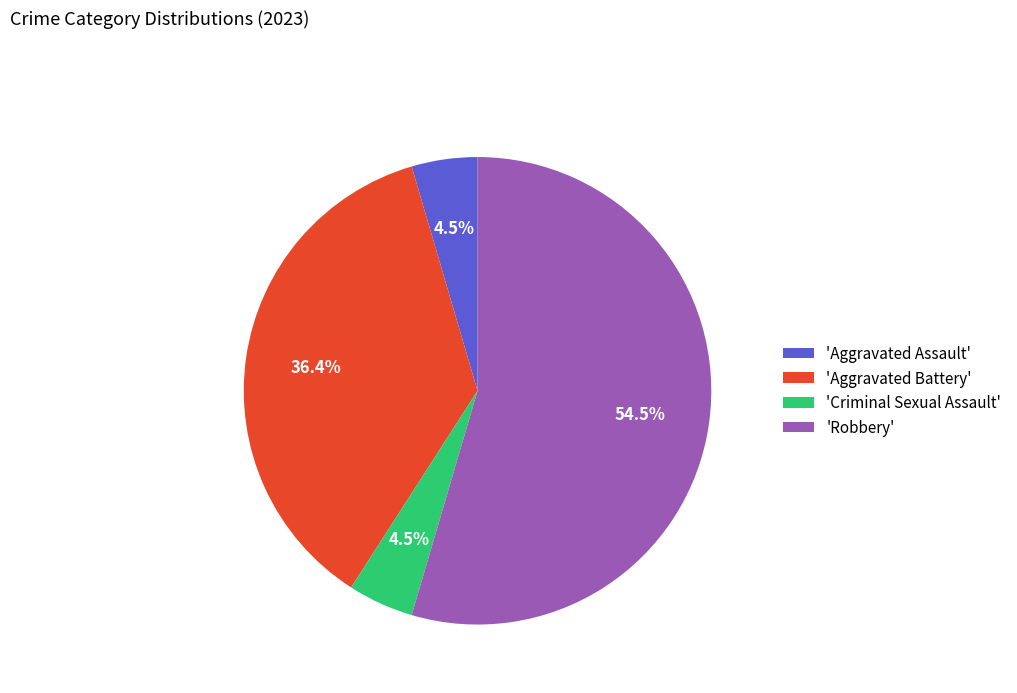

Which has a higher value, 'Criminal Sexual Assault' or 'Aggravated Battery'?

'Aggravated Battery'